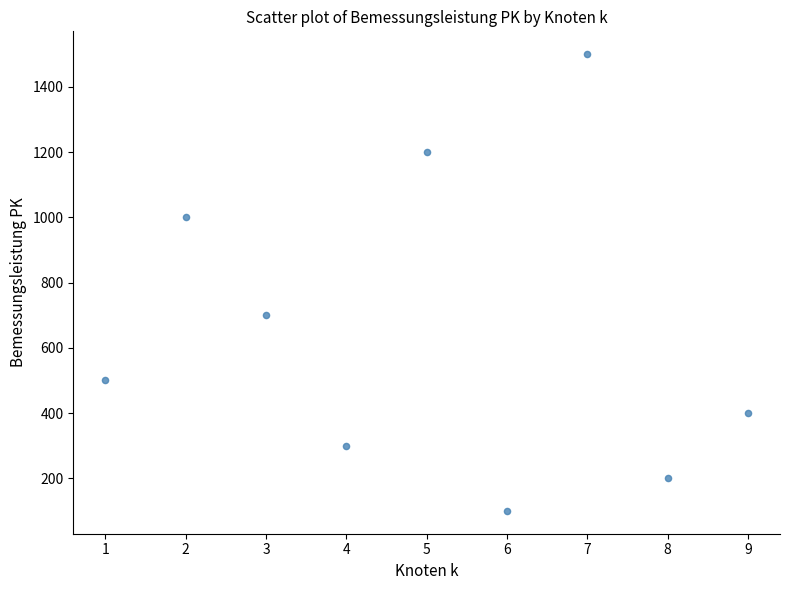

What Y value in the scatter plot is closest to 800?

700